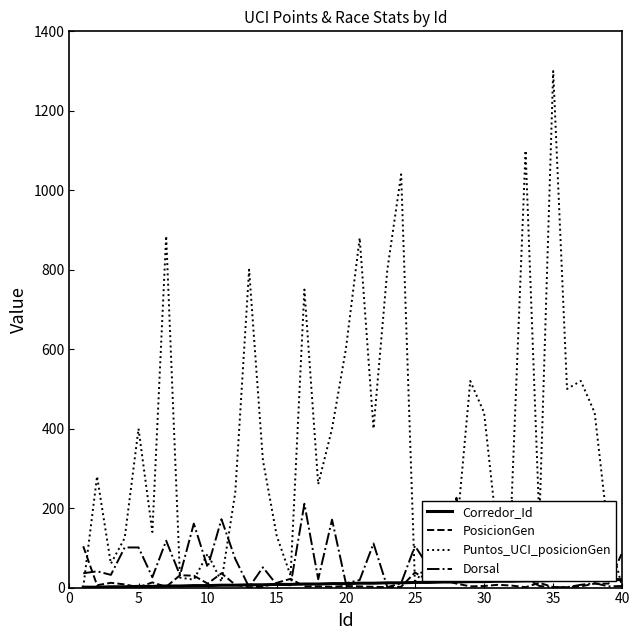

True or false: Puntos_UCI_posicionGen has more than 0 interior local peaks.

True